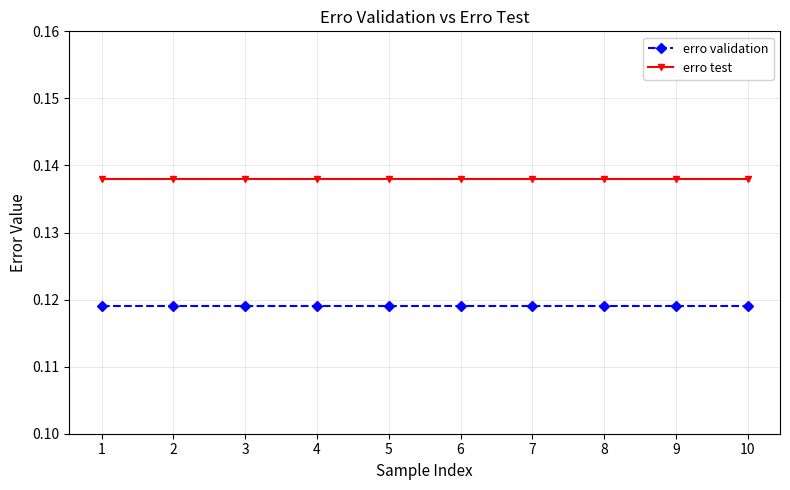

True or false: erro validation and erro test cross at least once.

False